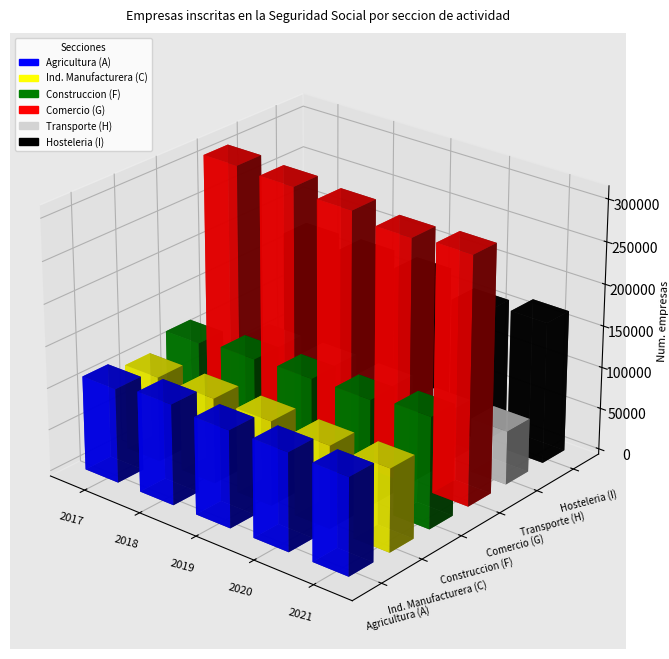

Where does the Ind. Manufacturera (C) series first go above 100997?

2017